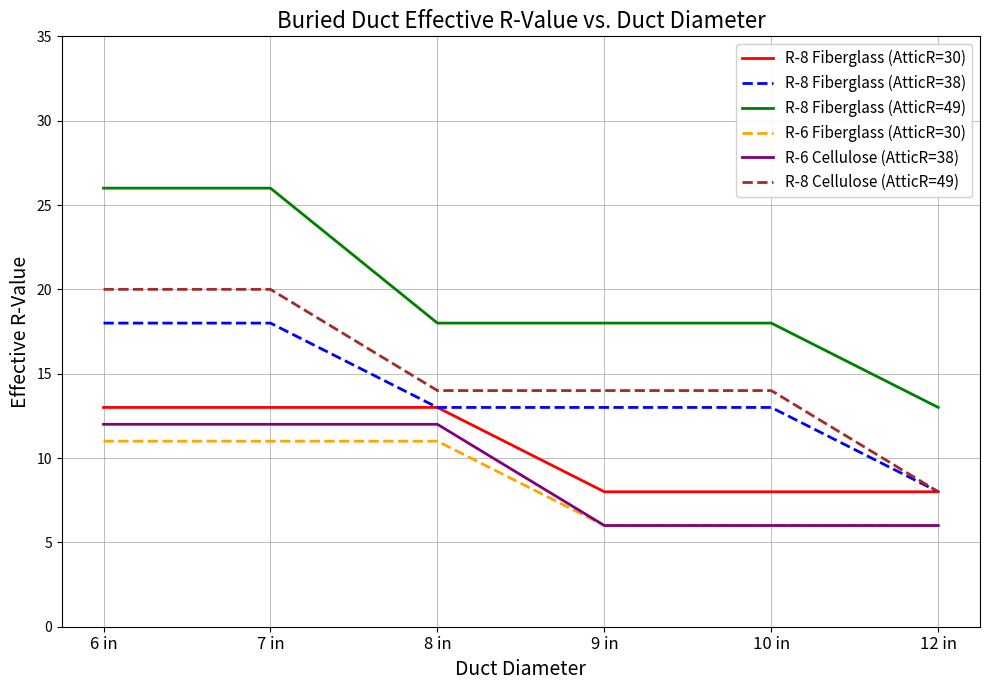

What position from the left is 12 in?

6